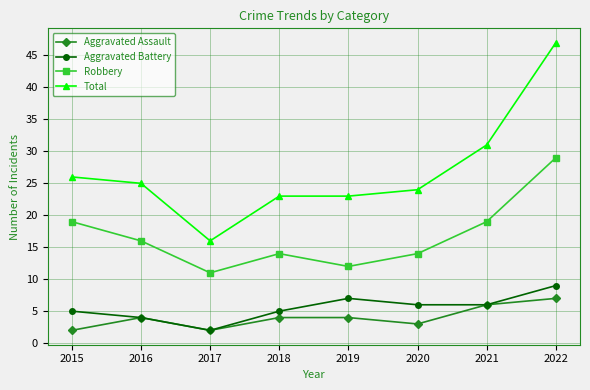

At which label does Robbery reach its peak?

2022